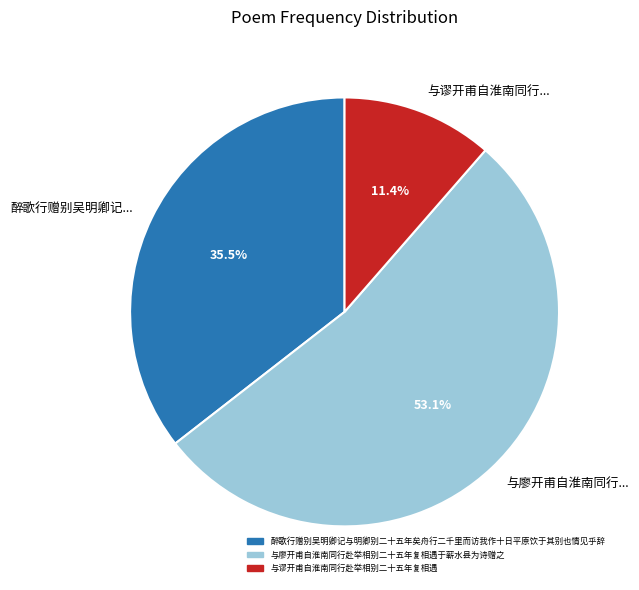

What portion of the pie excludes 与廖开甫自淮南同行...?

46.9%